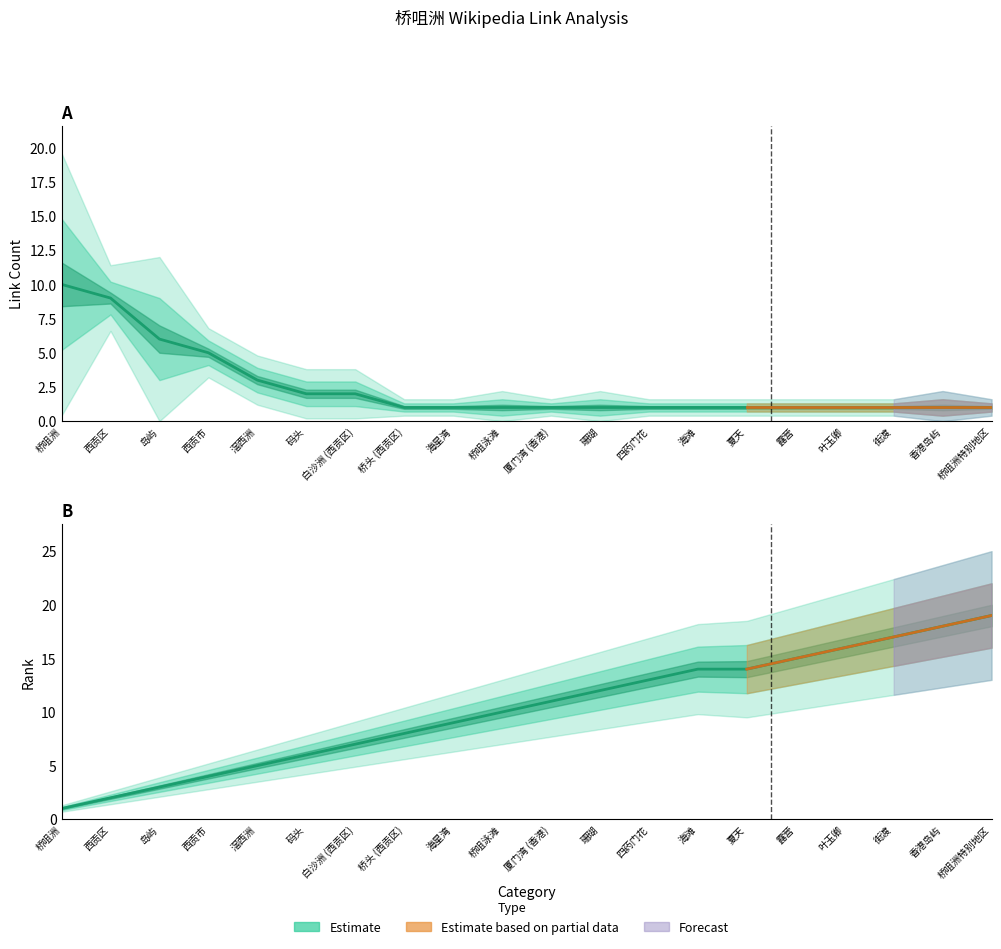

What is the total value across all series at 珊瑚?

13